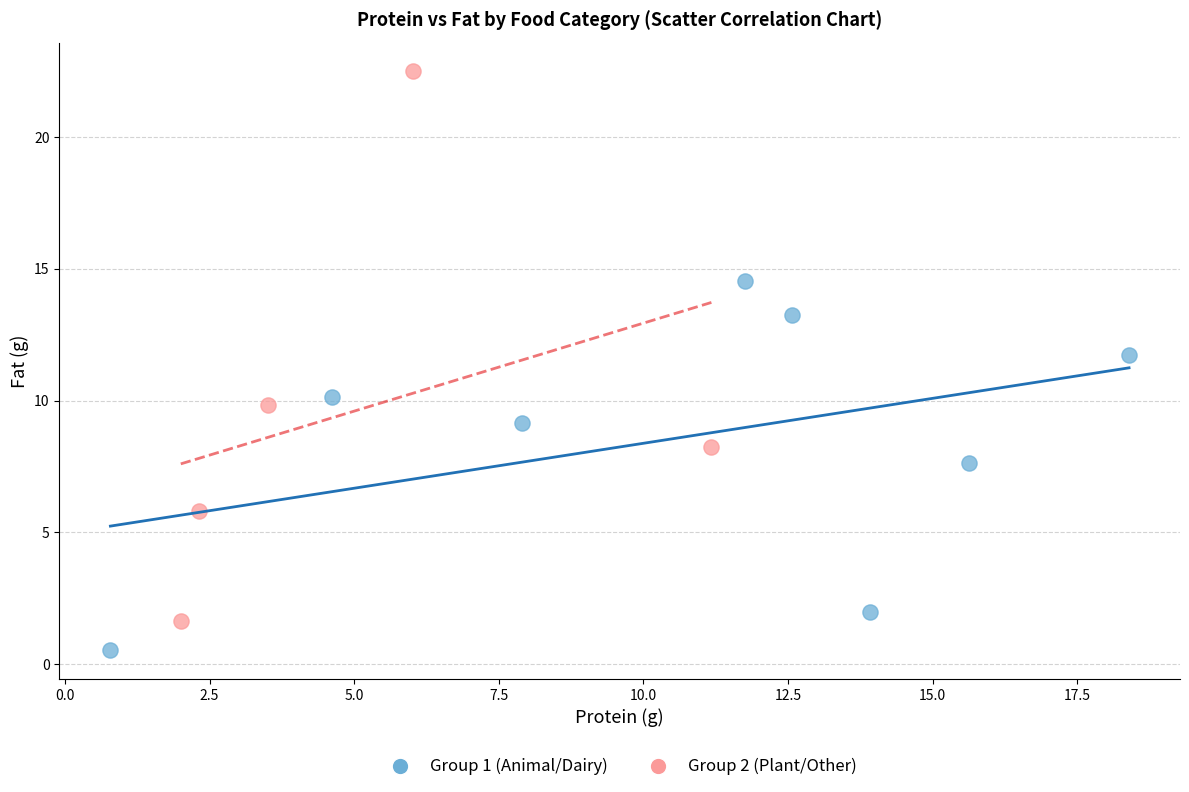

Which series has the widest spread of Y values?

Group 2 (Plant/Other)